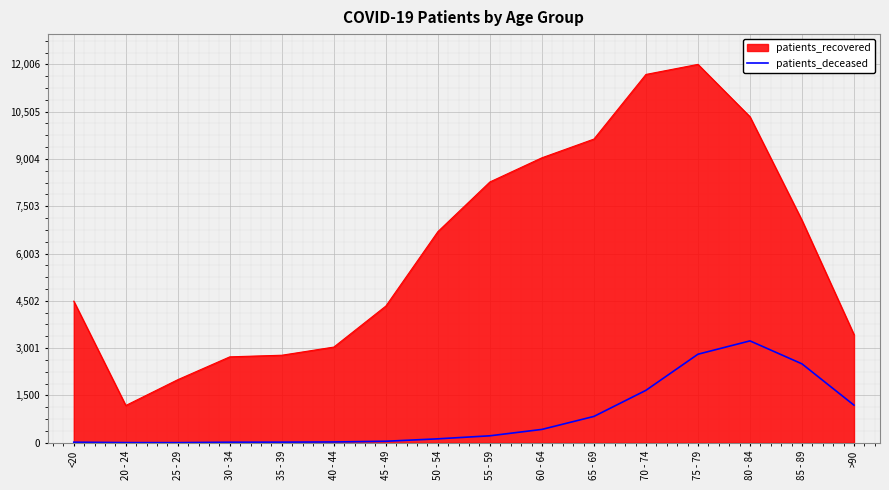

At which category is the sum across all series the highest?

75 - 79